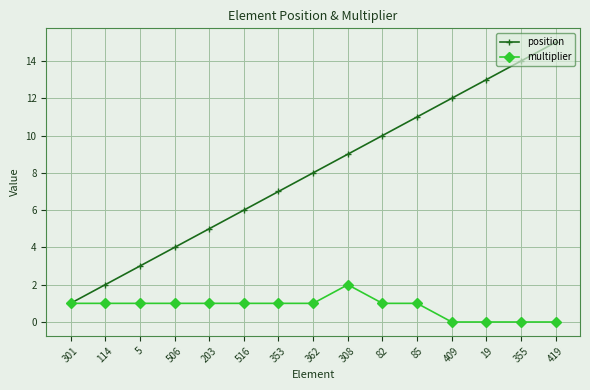

What is the spread (max minus min) of values at 419?

15